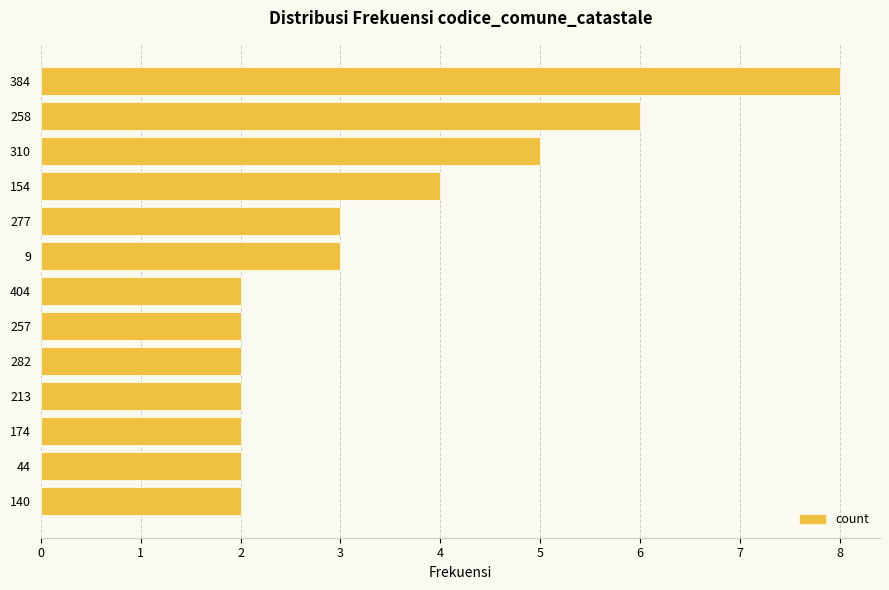

Read the value at 310.

5